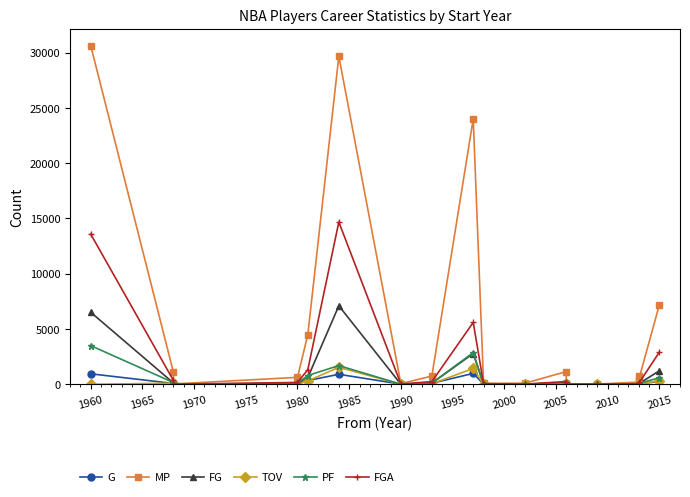

True or false: TOV has a value of 21 at 2010.

False